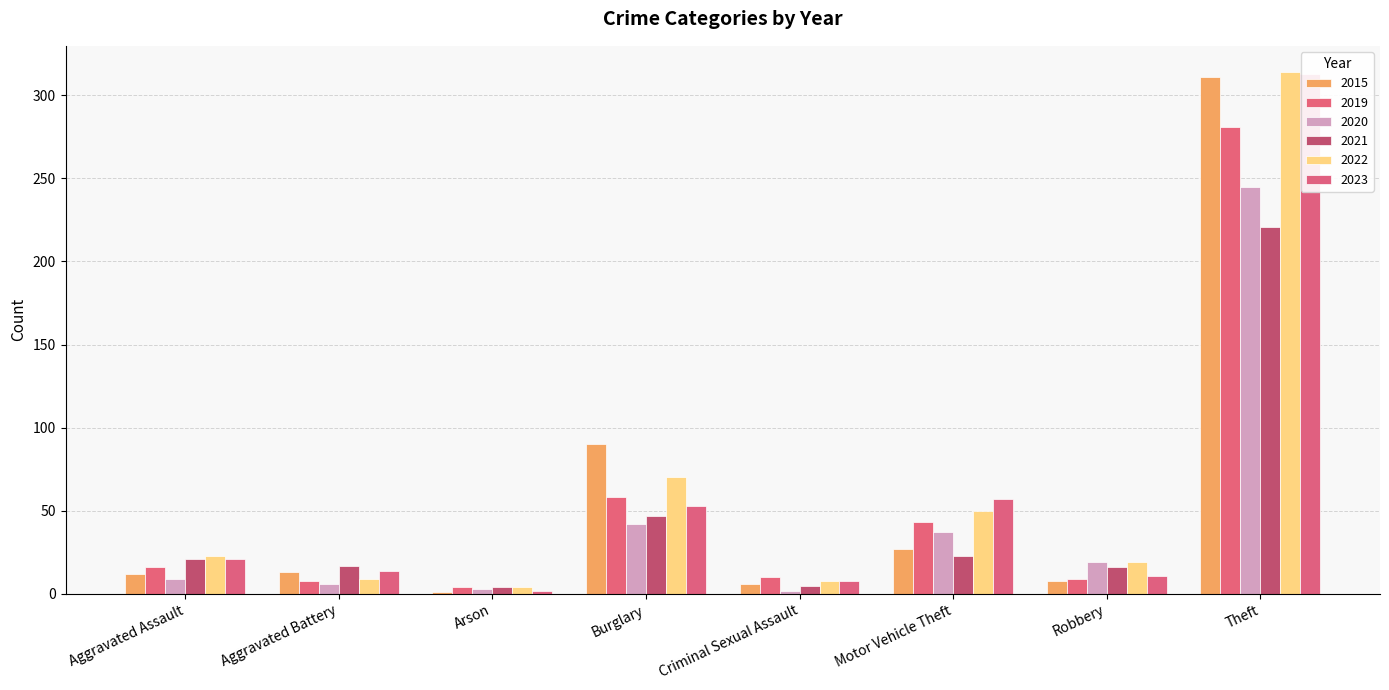

What position from the left is Aggravated Battery?

2